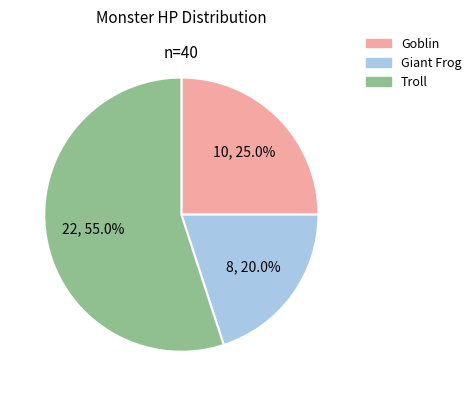

The Troll slice represents 55% of the pie. True or false?

True